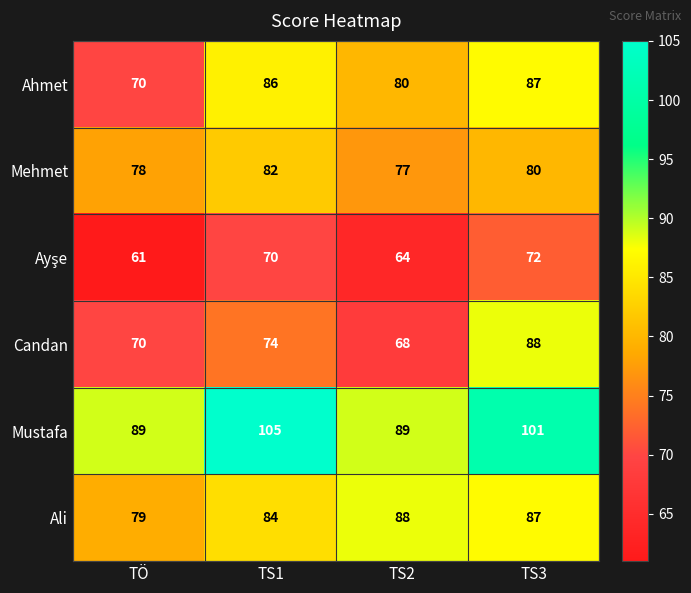

How many series are shown in this chart?

6